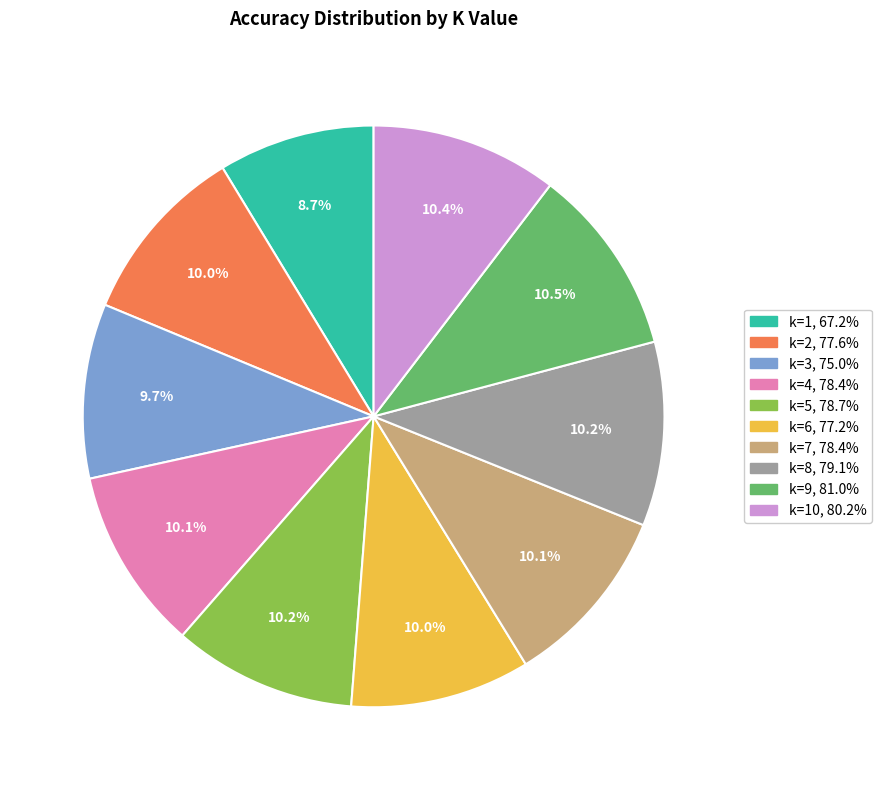

Is there any slice that represents more than half of the pie?

No